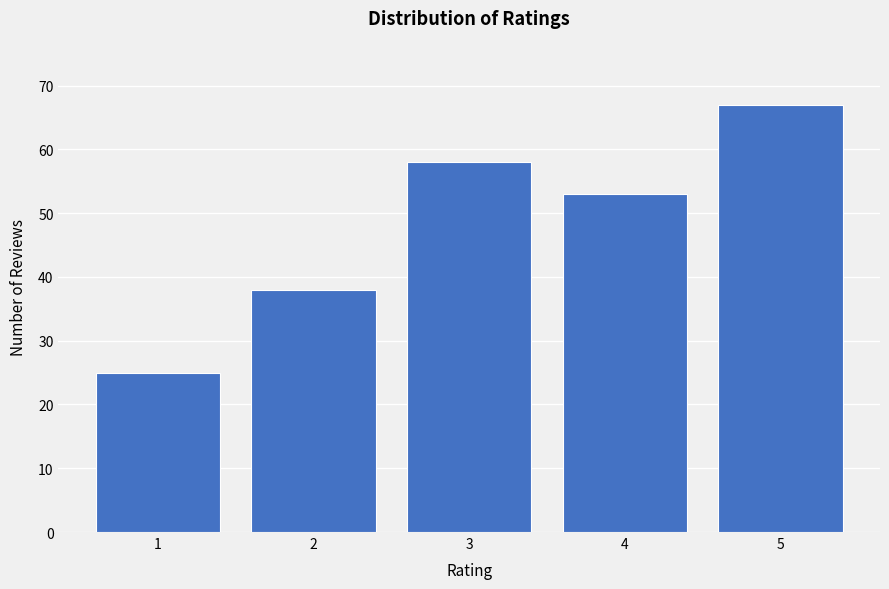

Reading left to right, extract all data points from this chart.

25	38	58	53	67